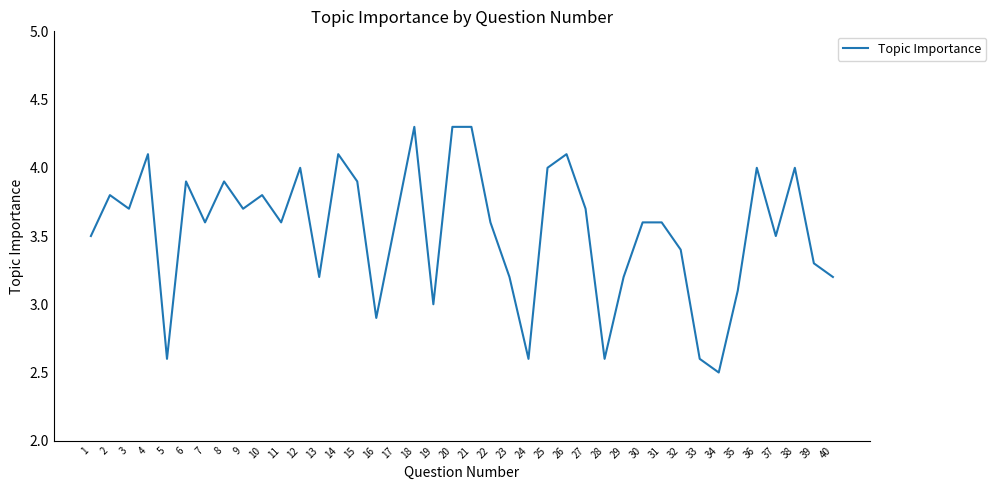

What is the maximum value shown in the chart?

4.3